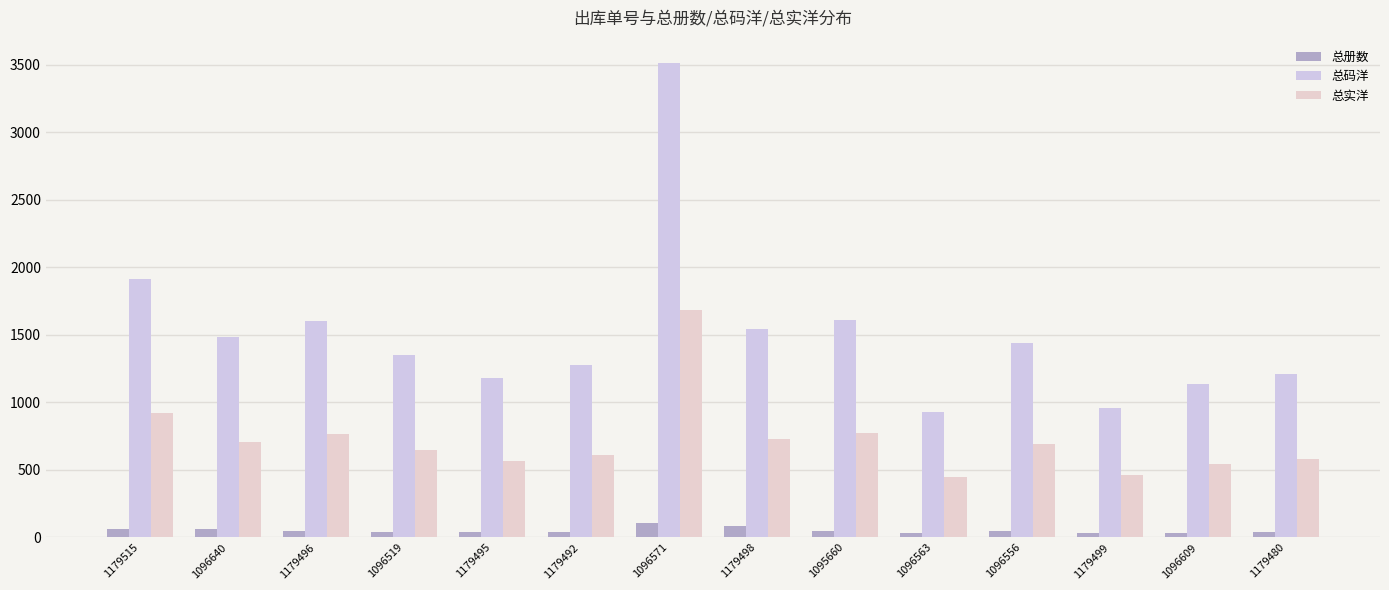

The 总册数 series shows 62.7 at 1179492. True or false?

False